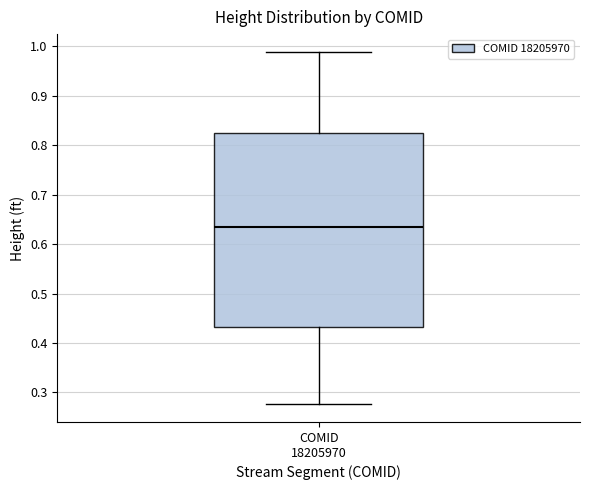

Read this box plot against the y-axis: the position of the median line, the range covered by the box, and the ends of both whiskers. The values are not printed on the chart, so give them approximately, as read against the axis.

median 0.63, box 0.43 to 0.82, whiskers 0.28 to 0.99